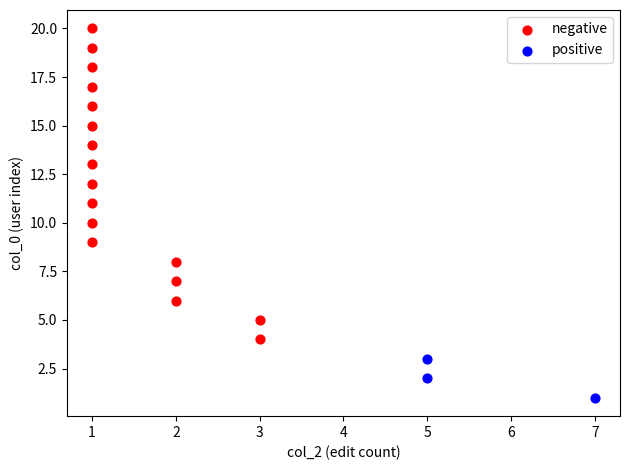

What are all the series names shown in the legend?

negative, positive